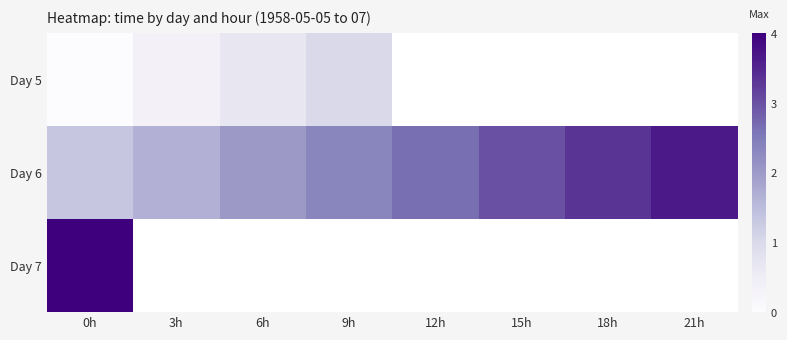

Is the value of Day 6 at 21h greater than the value of Day 5 at 9h?

Yes